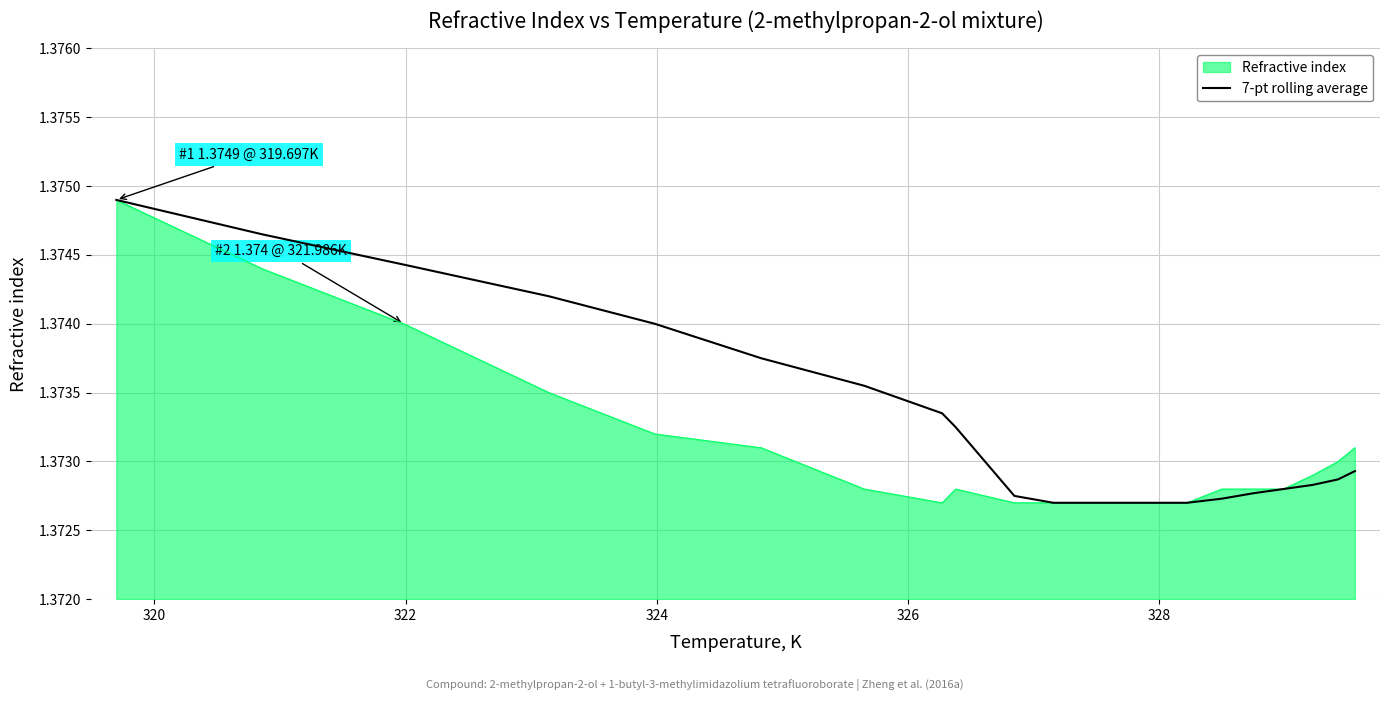

Rank the series by their average value, from lowest to highest.

Refractive index, 7-pt rolling average